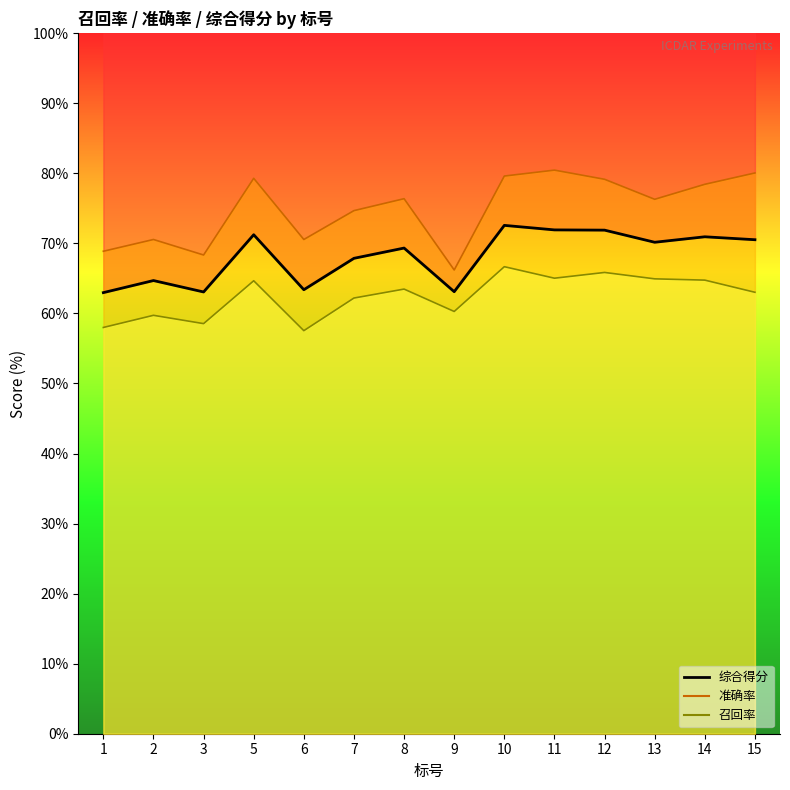

What is the difference between the 综合得分 values at 9 and 15?

7.4